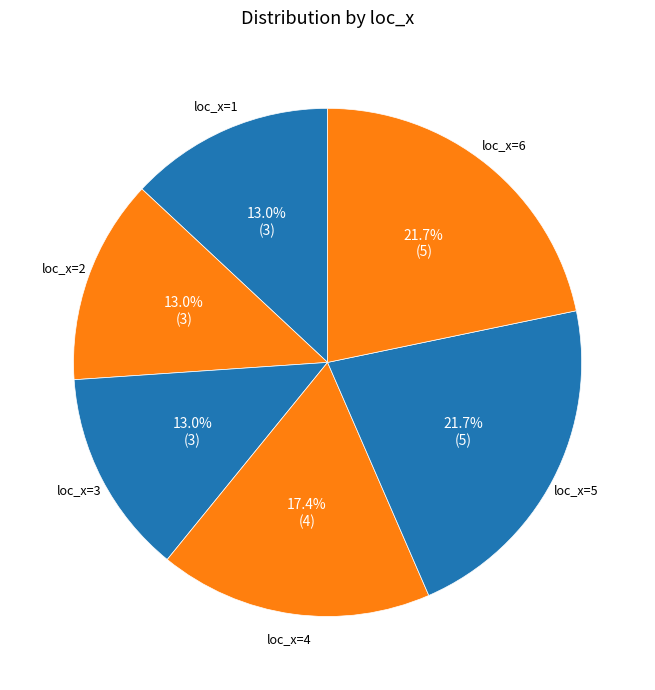

Does any single category account for the majority?

No